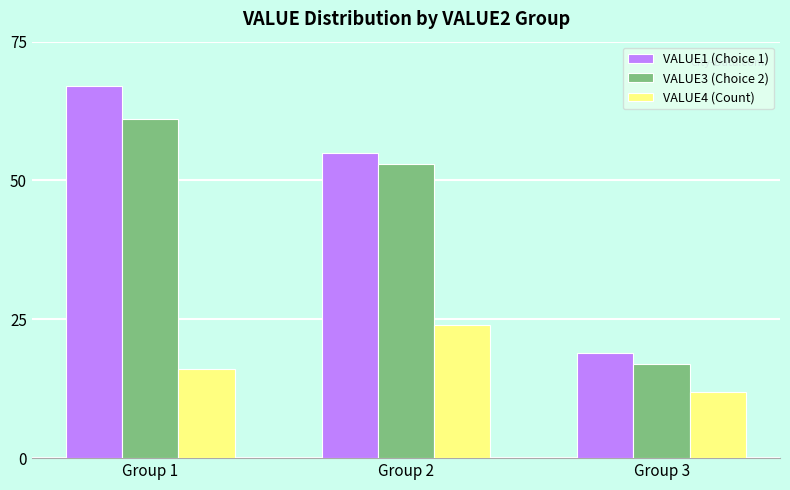

Reading right to left, what are all the values shown in this chart?

VALUE1 (Choice 1): 19	55	67
VALUE3 (Choice 2): 17	53	61
VALUE4 (Count): 12	24	16